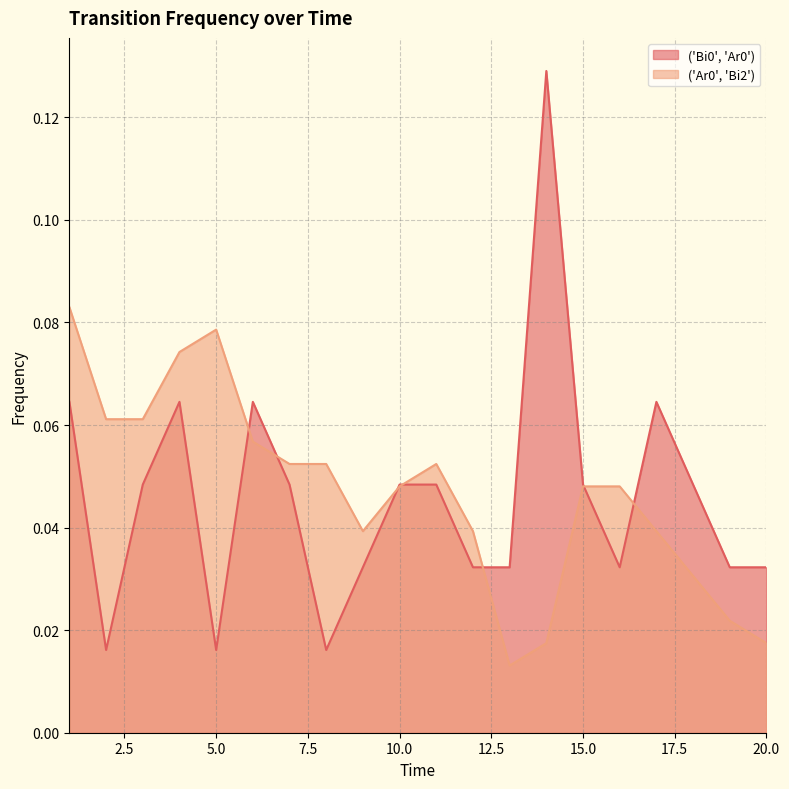

True or false: ('Bi0', 'Ar0') has more than 1 points higher than both neighbors.

True